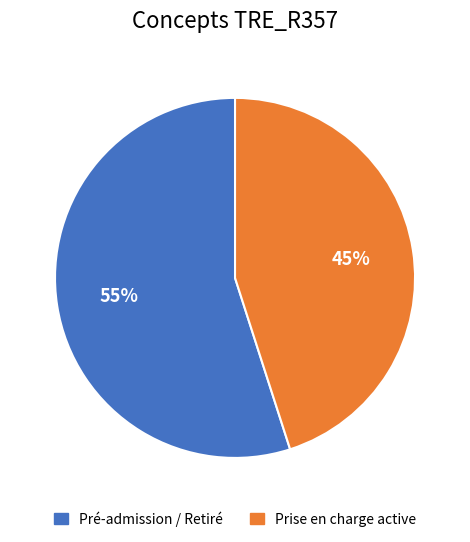

To the nearest percent, what is the difference between the largest and smallest slice percentages?

10%